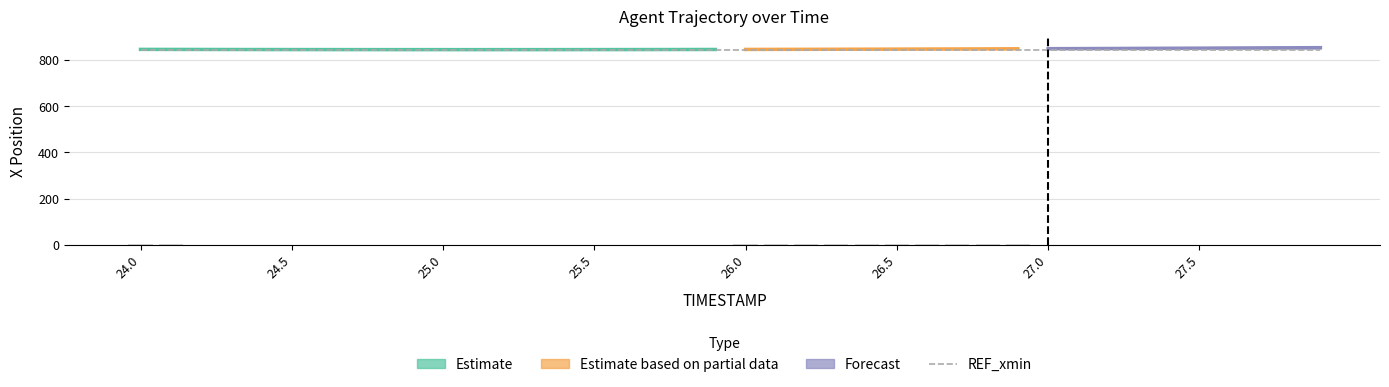

What is the value of the REF_xmin bar at the 23rd from the left?

843.4